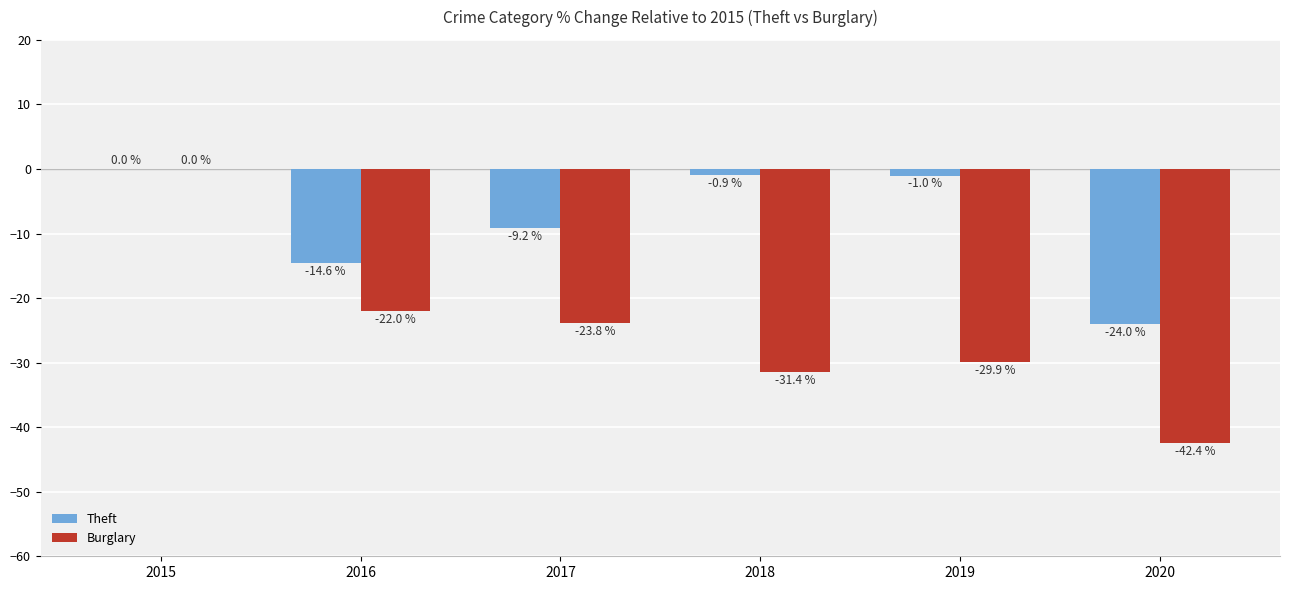

Which category has the highest value across all series?

2015